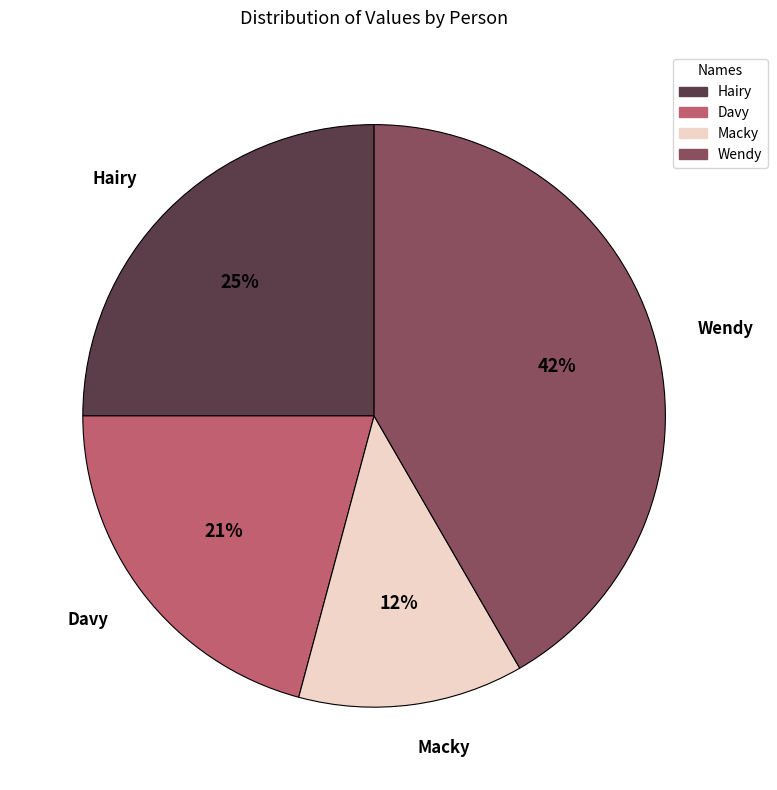

True or false: Hairy accounts for 25% of the total.

True